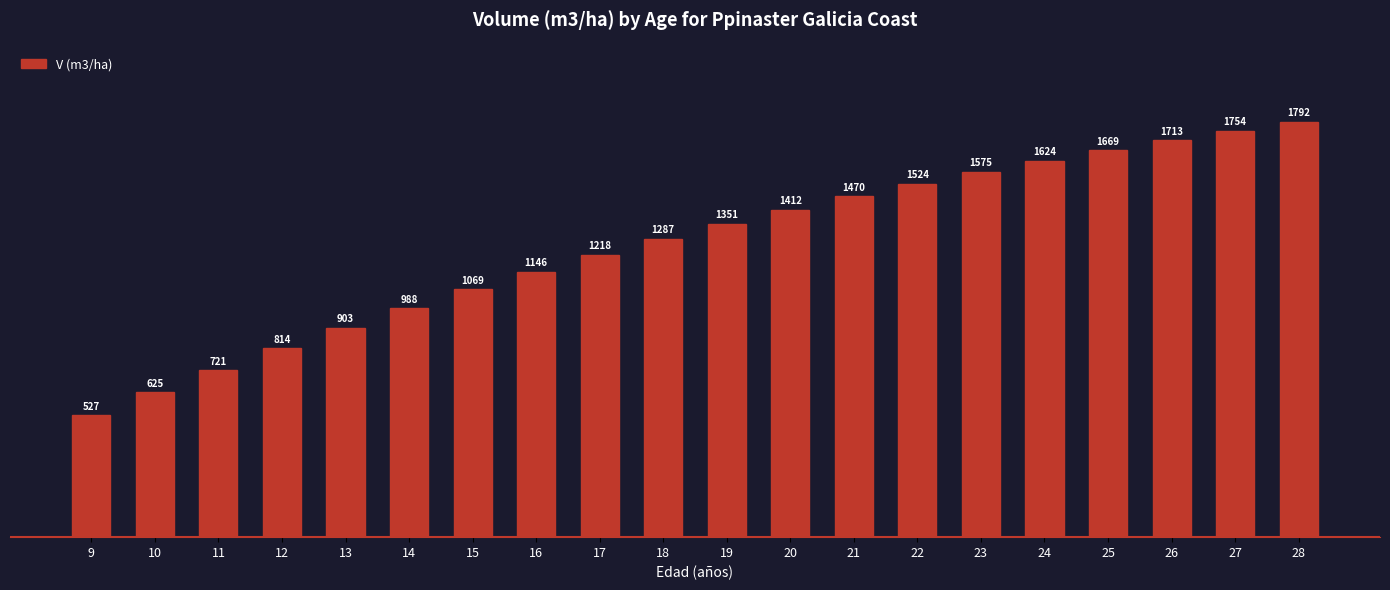

The value at 18 is 848.8. True or false?

False